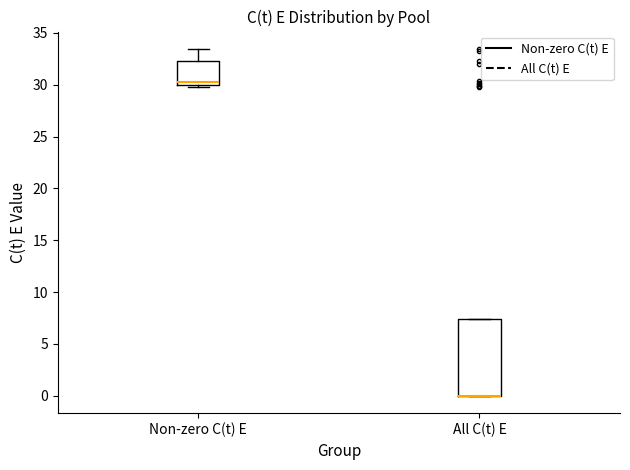

Where does the upper whisker of the box for Non-zero C(t) E end on the y-axis? The values are not printed on the chart, so give them approximately, as read against the axis.

33.5